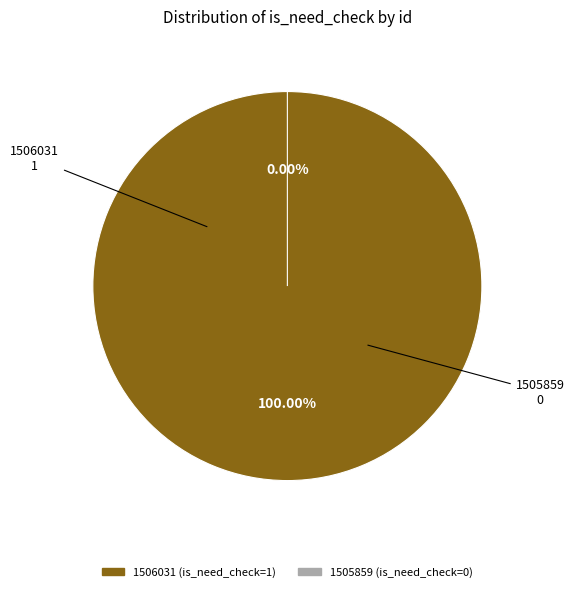

Is the sum of 1505859 and 1506031 greater than half?

Yes